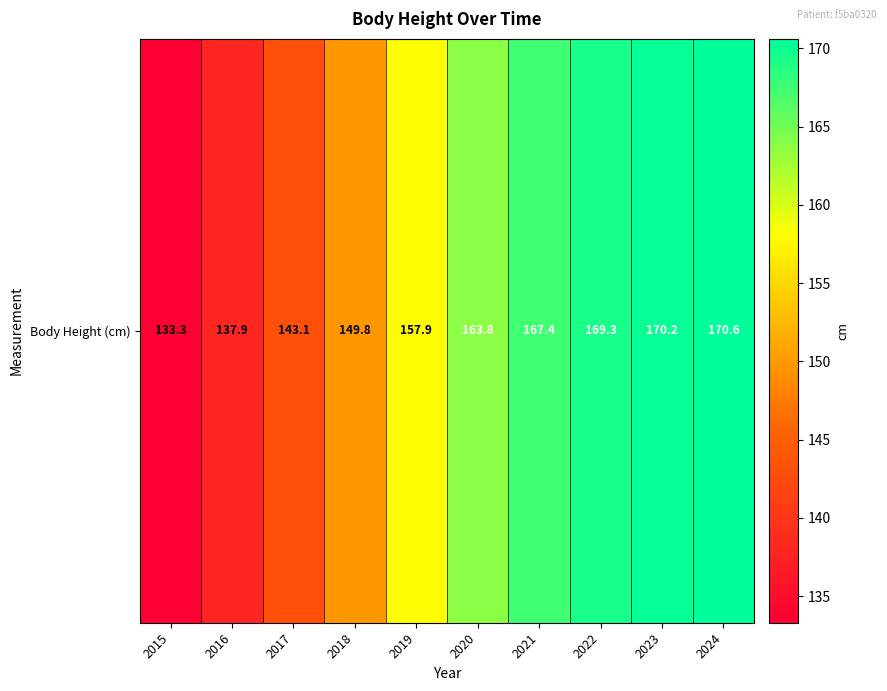

The chart shows a value of 67.7 at 2017. True or false?

False